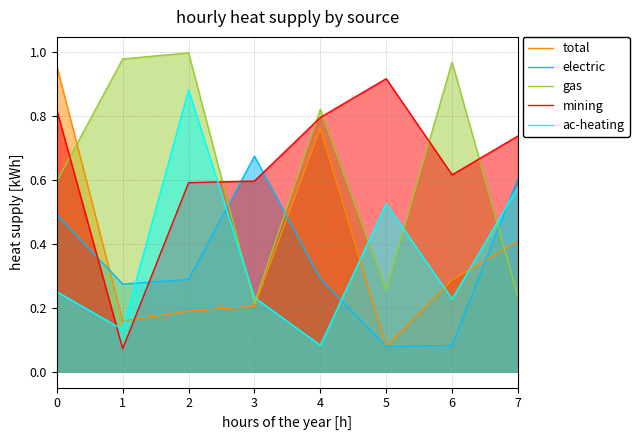

True or false: electric has a value of 0.4 at 2.

False